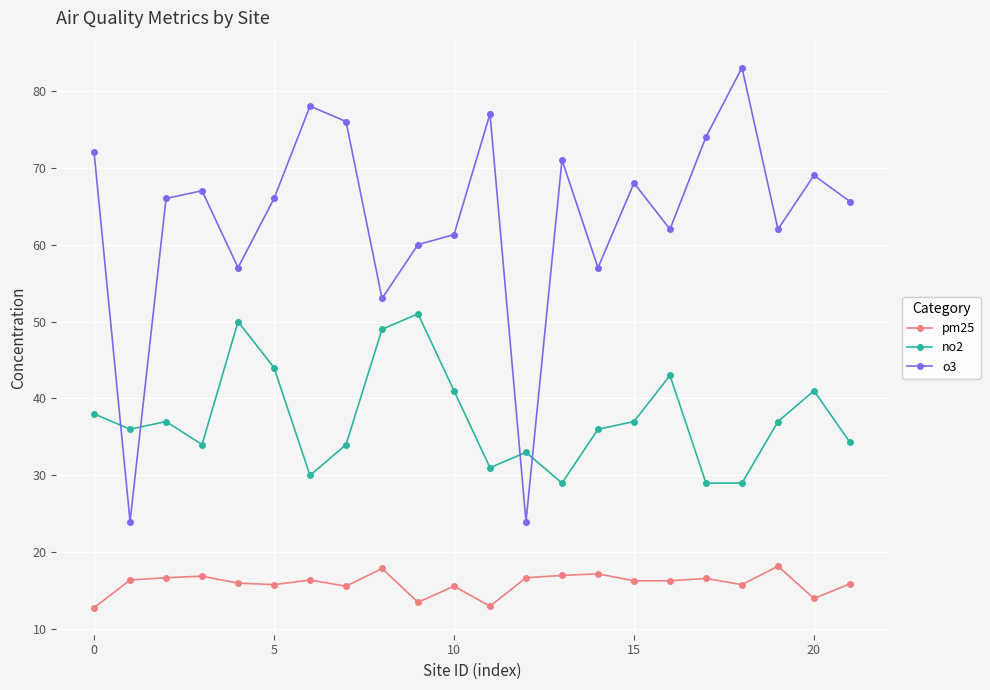

What is the maximum value for no2?

51.0